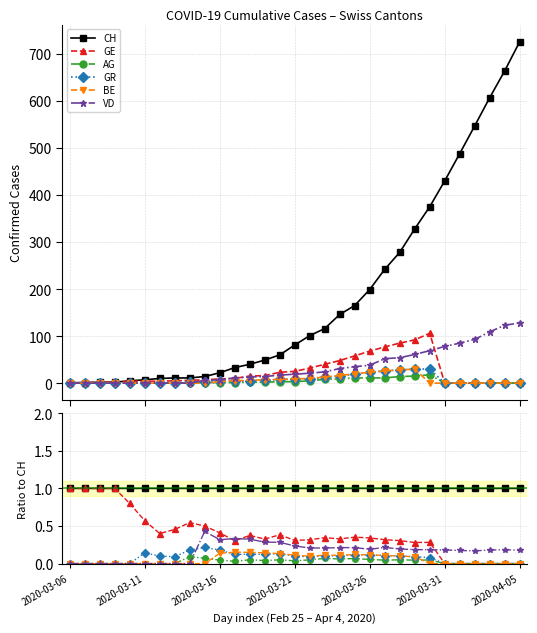

How many data points does each series have?

31